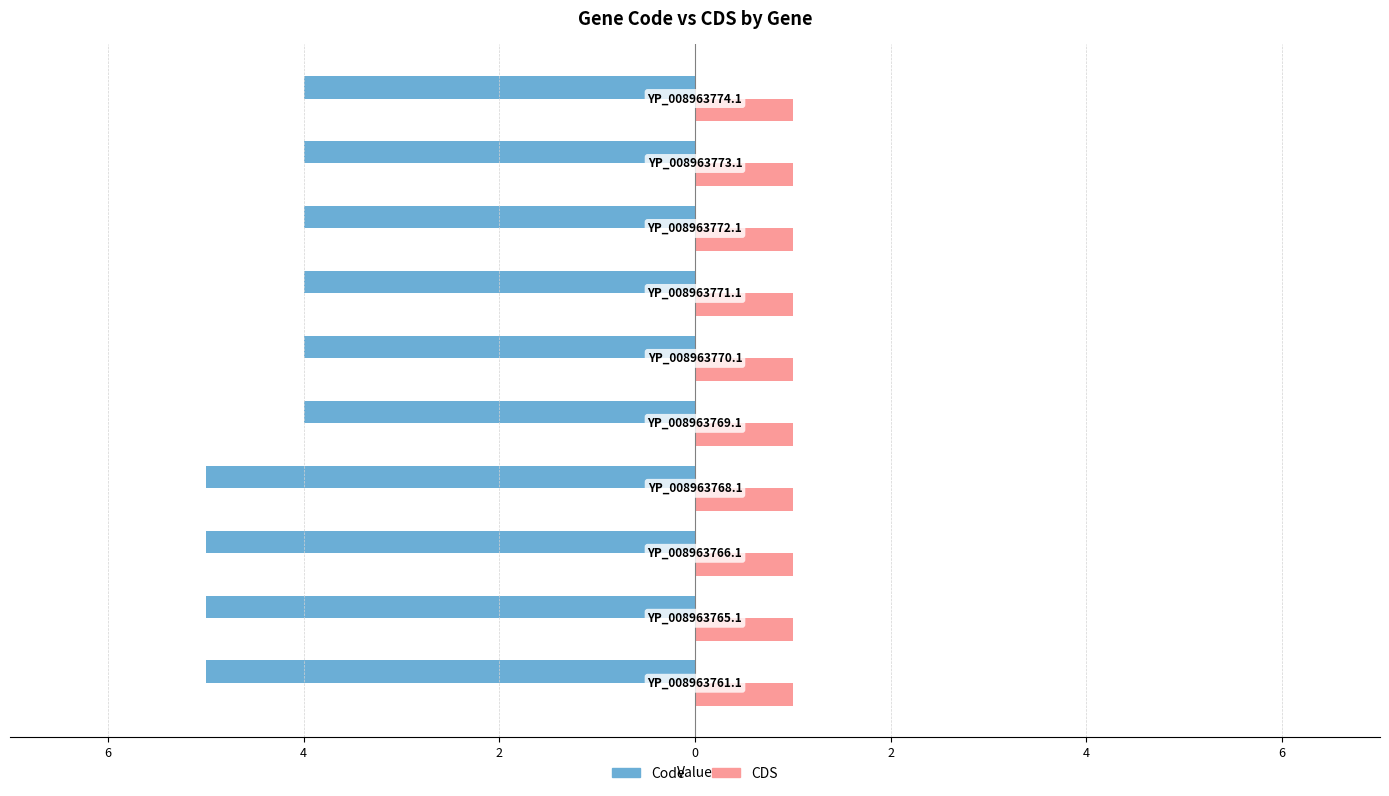

What are all the series names shown in the legend?

Code, CDS